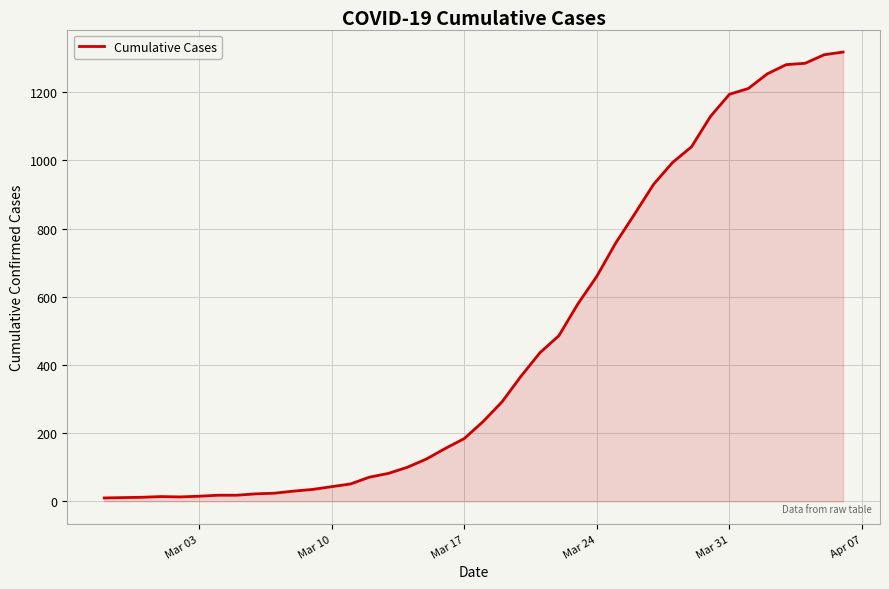

What is the difference between the maximum and minimum values?

1308